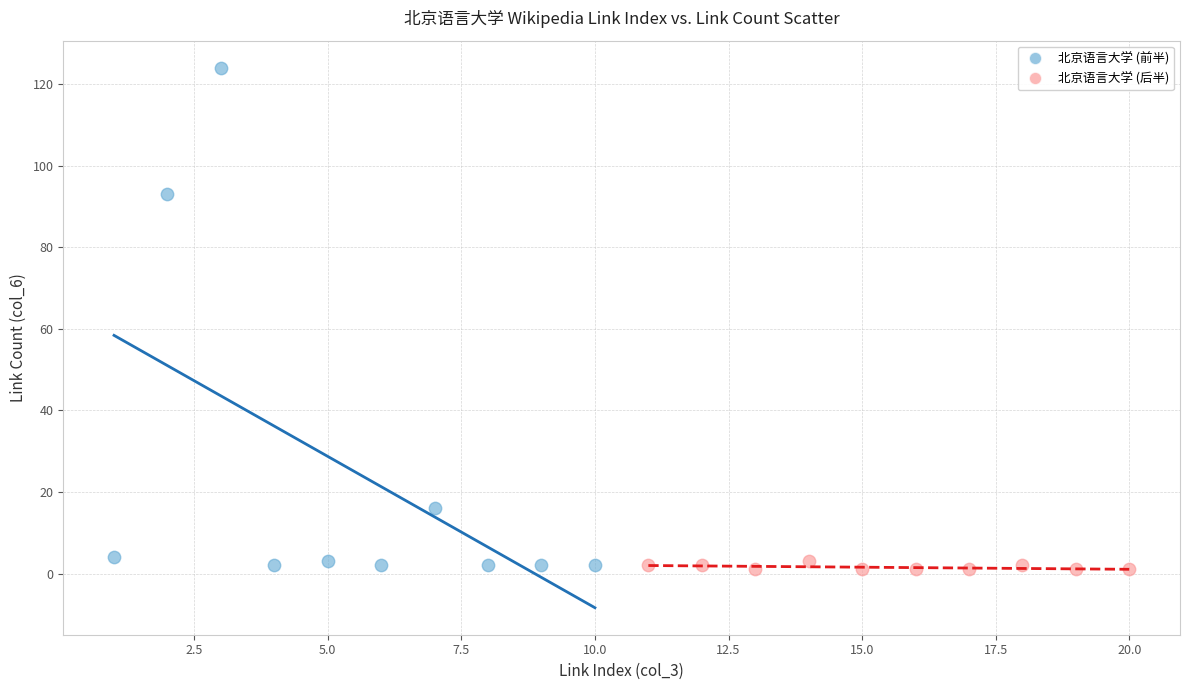

What are all the series names shown in the legend?

北京语言大学 (前半), 北京语言大学 (后半)